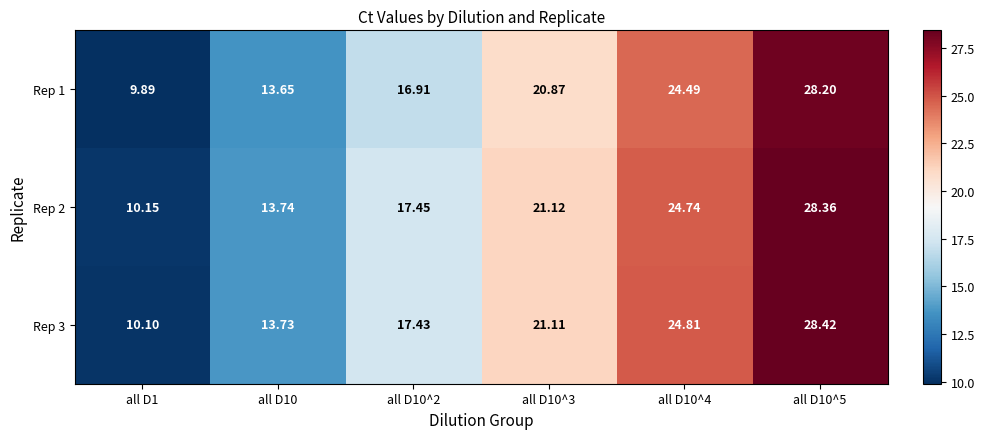

Is the value of Rep 1 at all D10^4 greater than the value of Rep 3 at all D10^2?

Yes